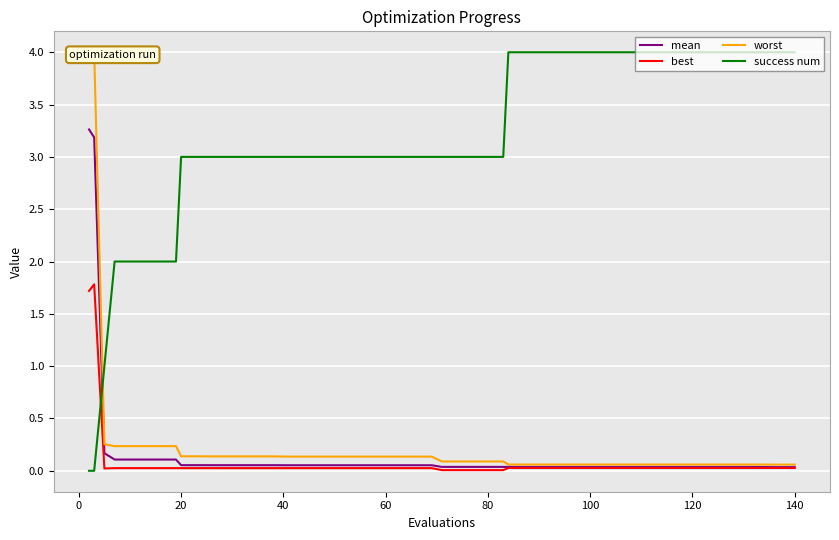

What is the highest value of the mean series?

3.3